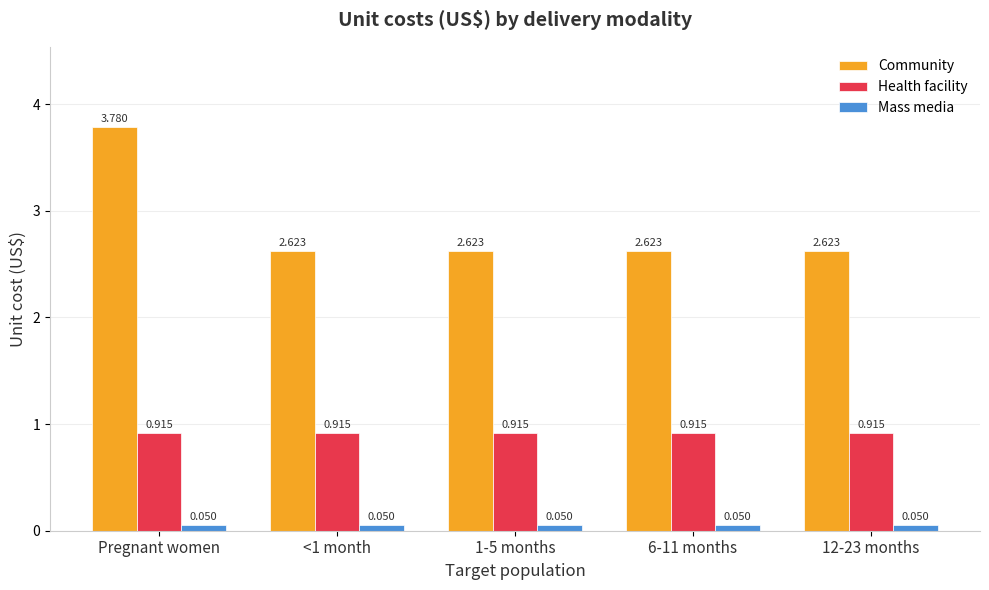

What position from the right is <1 month?

4